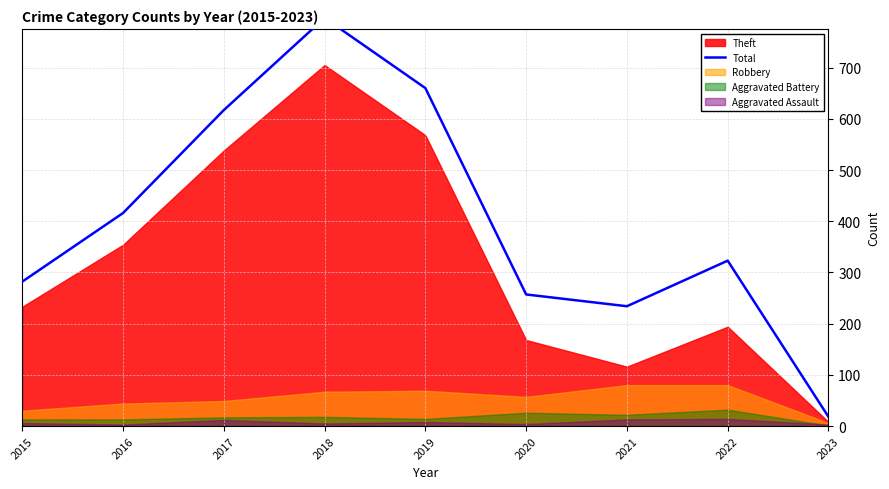

Reading left to right, what are all the values shown in this chart?

2015=282	2016=416	2017=617	2018=797	2019=660	2020=257	2021=234	2022=323	2023=18